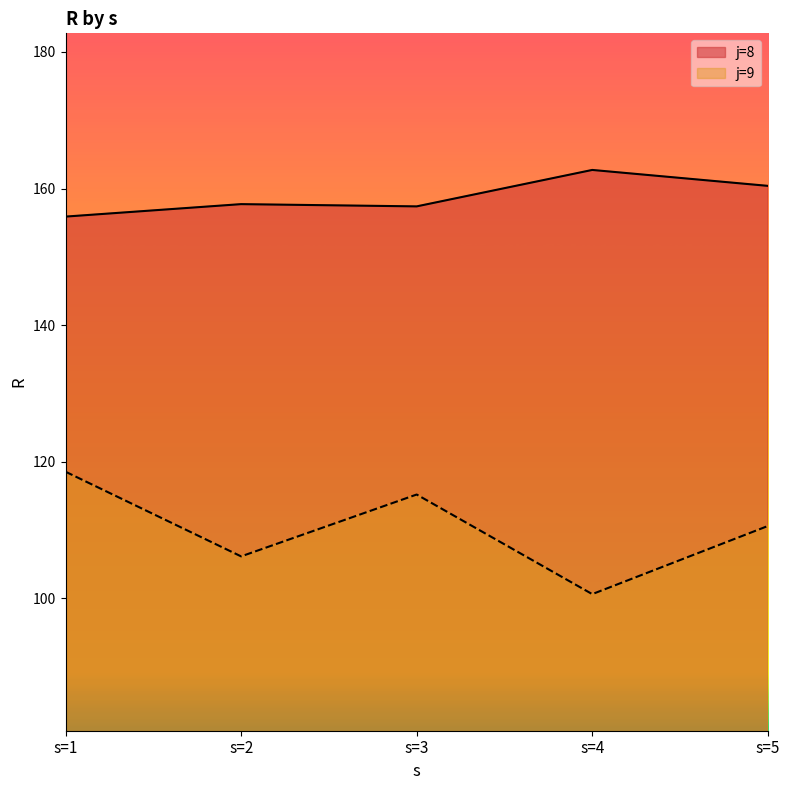

Which category has the lowest value in the j=9 series?

s=4